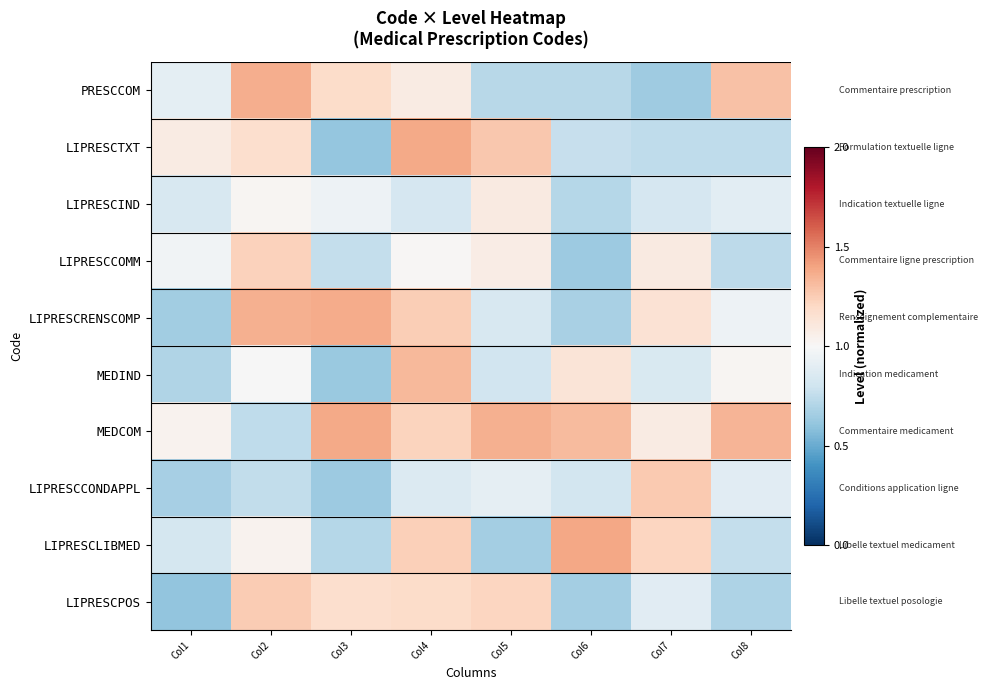

What is the smallest value displayed?

0.6